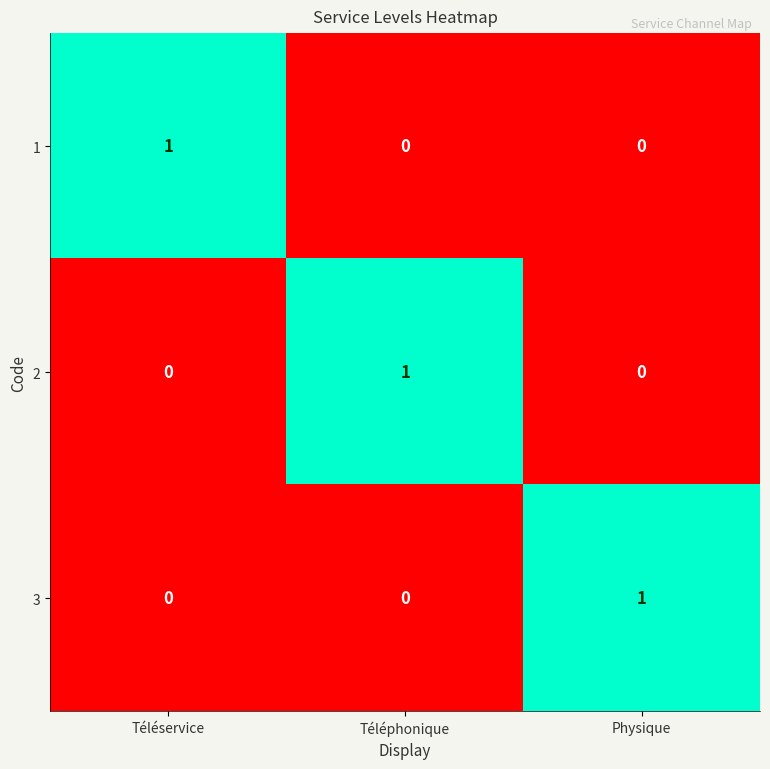

What is the total value across all series at Physique?

1